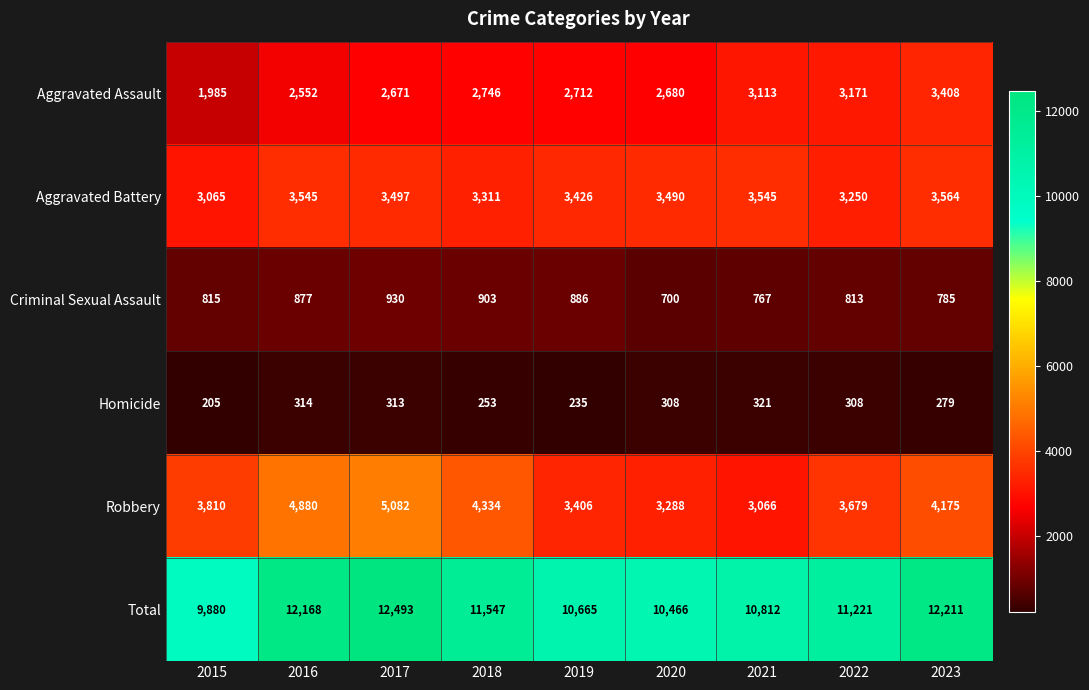

What is the greatest value displayed?

12493